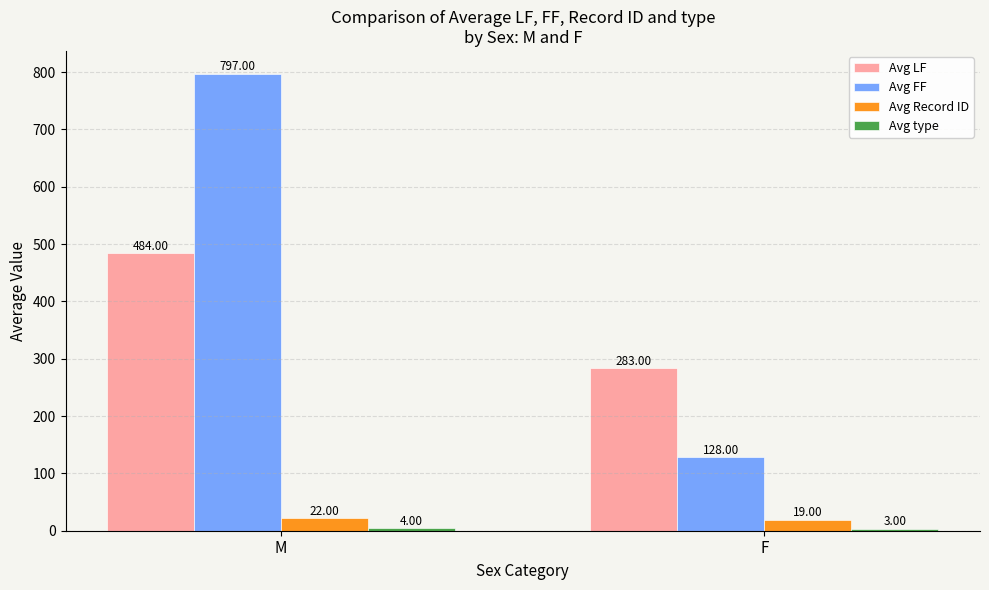

What is the minimum value for Avg Record ID?

19